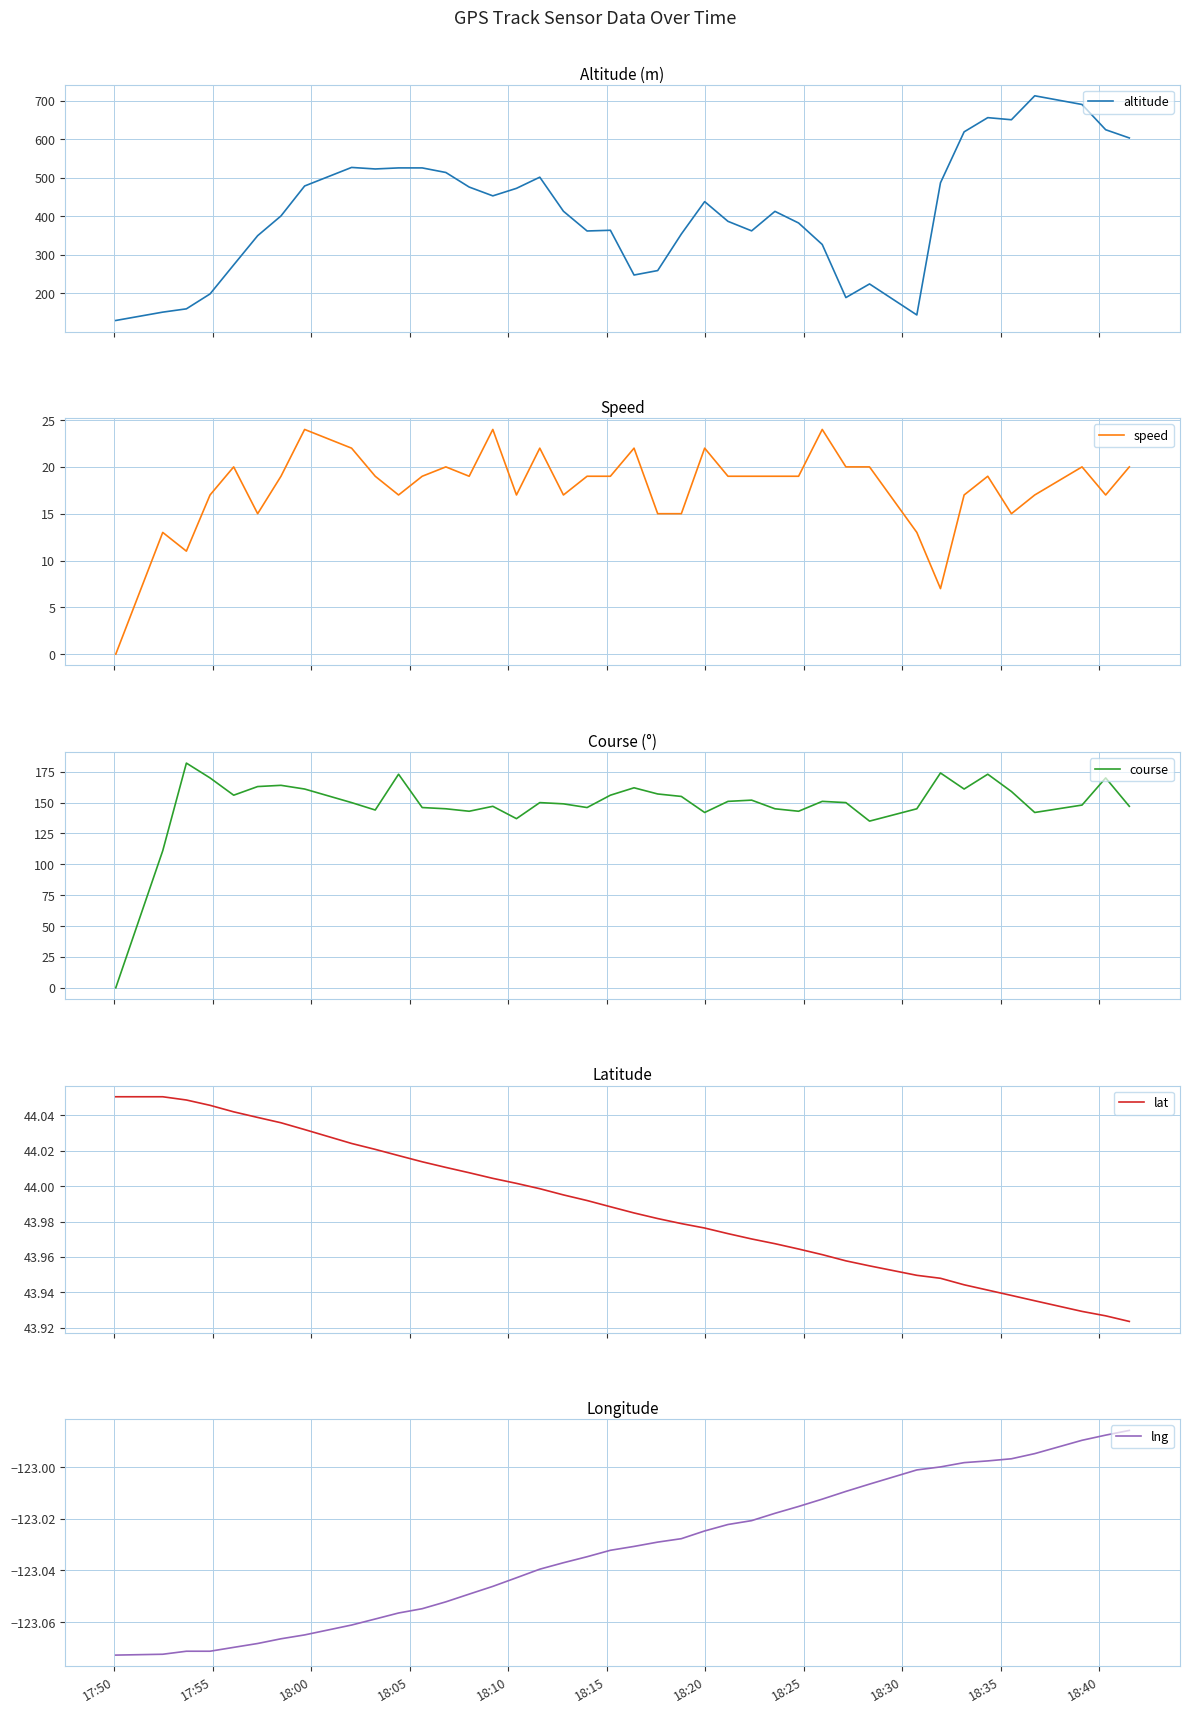

What is the lowest value of the lat series?

43.9